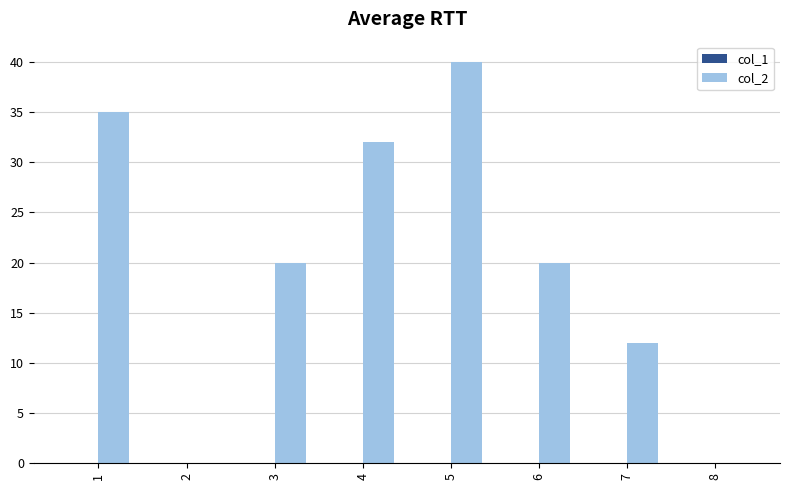

True or false: the data shows 12 at 7.

True